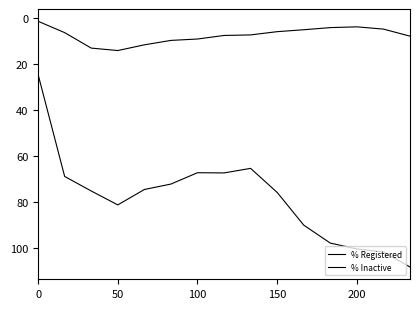

What is the lowest value of the % Registered series?

24.7